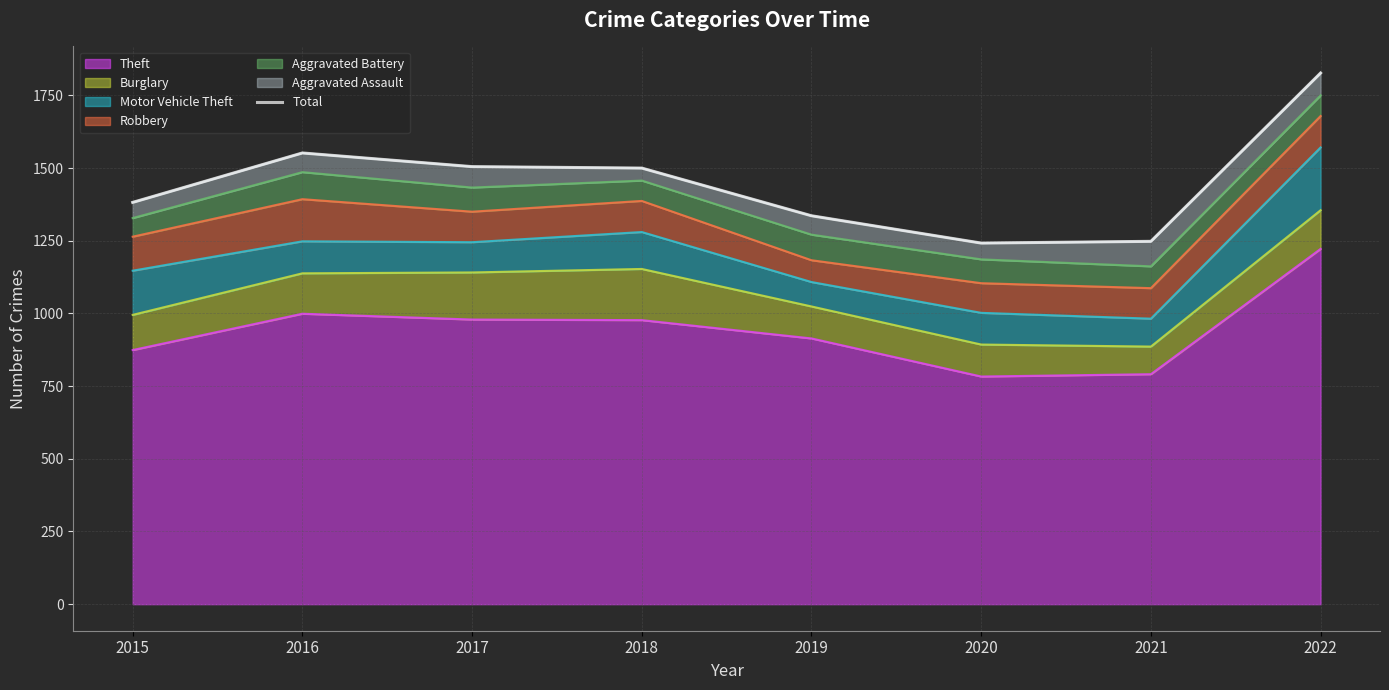

What is the difference between the maximum and minimum values?

585